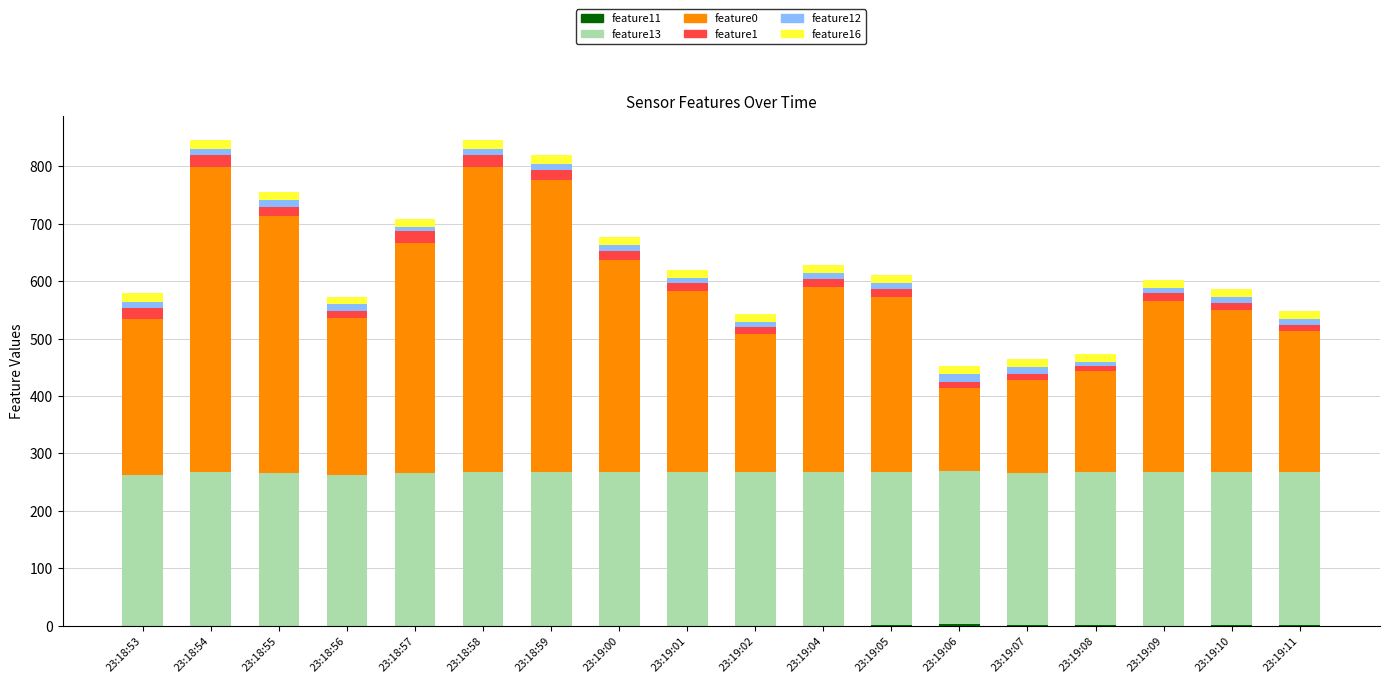

Does the chart contain stacked bars?

Yes